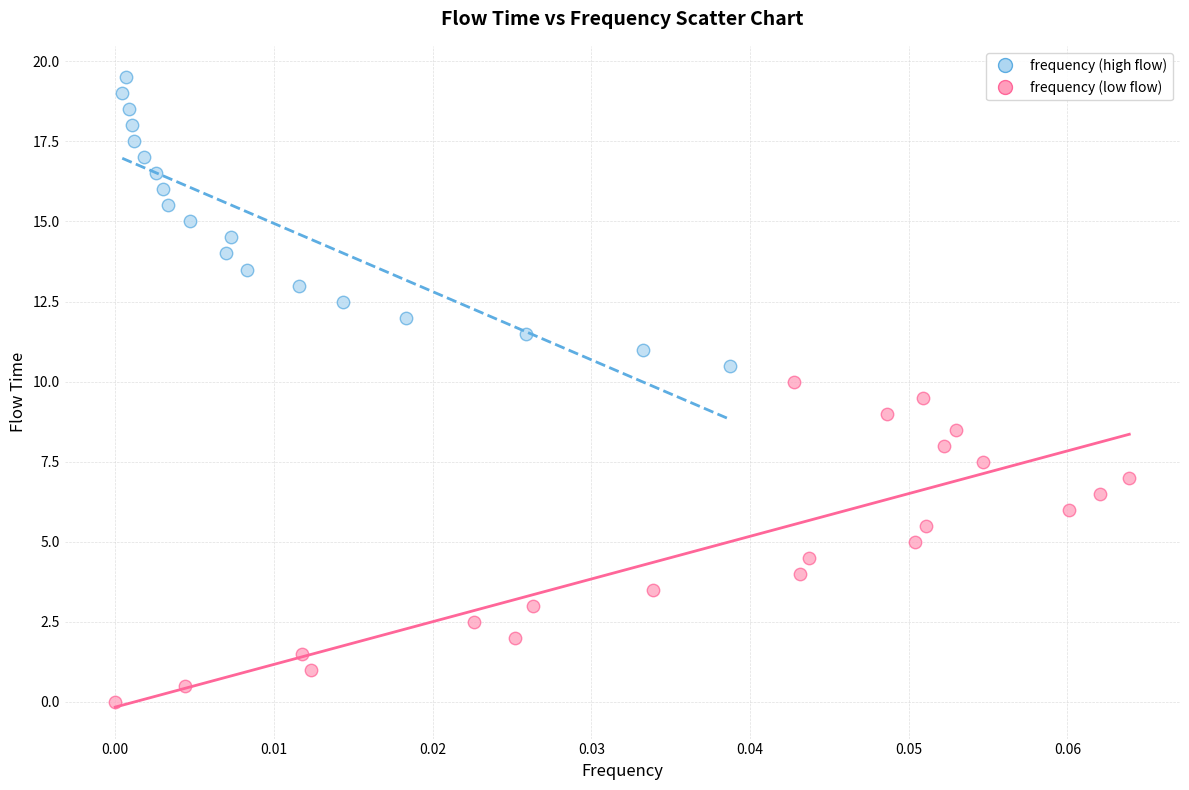

Which series has the largest Y range (max minus min)?

frequency (low flow)